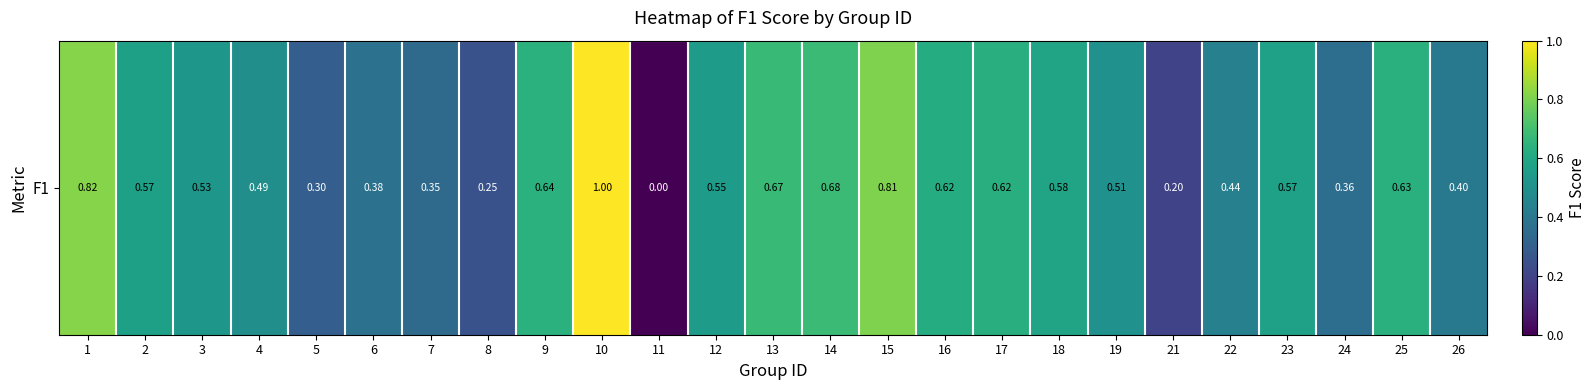

What is the average value?

0.5